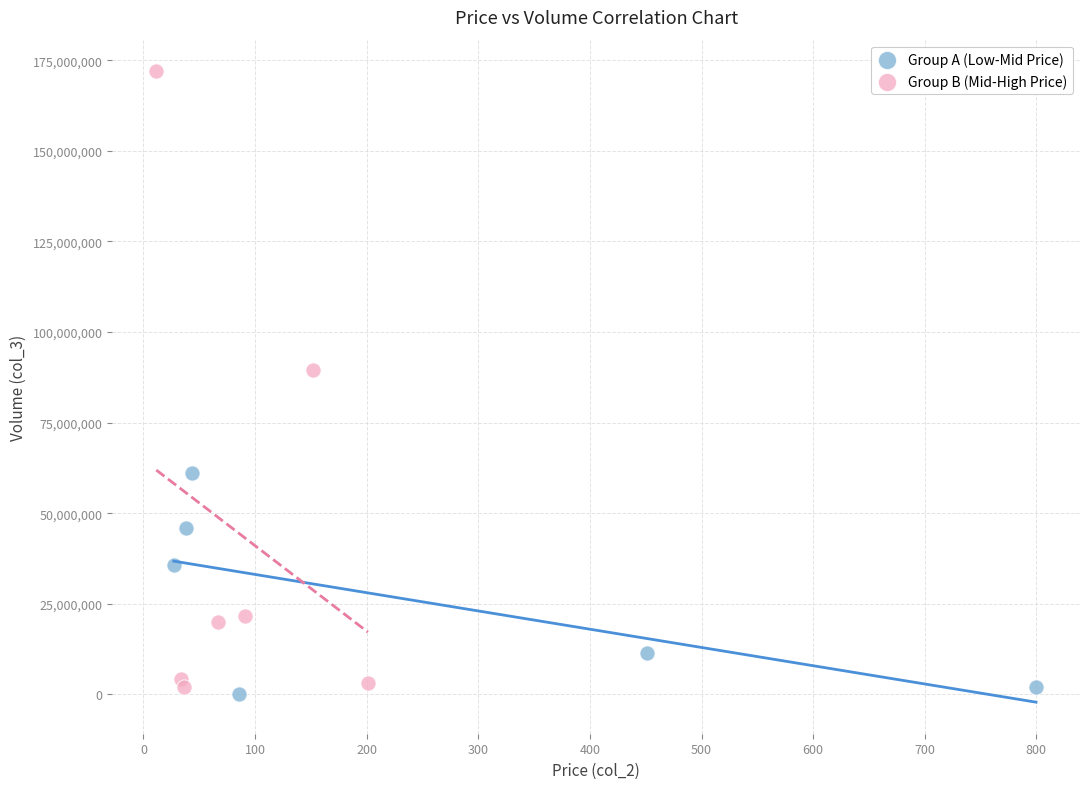

Which series contains the highest Y value?

Group B (Mid-High Price)